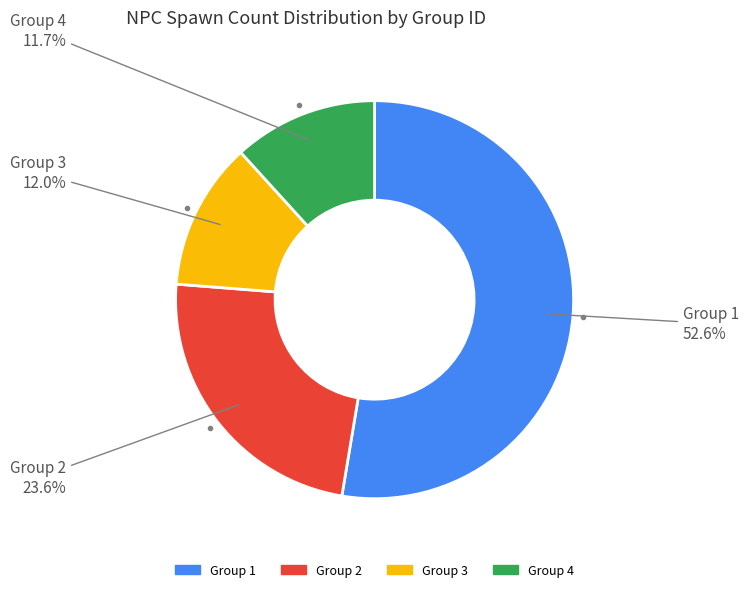

Is there any slice that represents more than half of the pie?

Yes